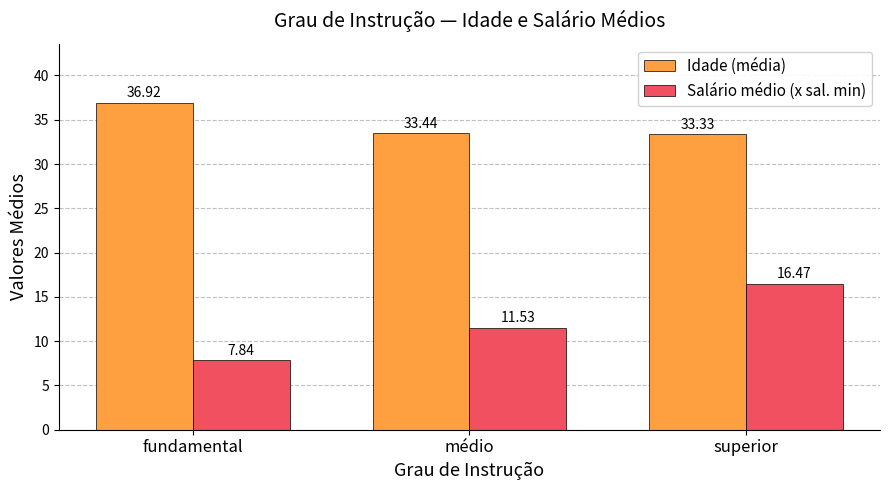

What is the difference between the Salário médio (x sal. min) values at fundamental and superior?

8.6